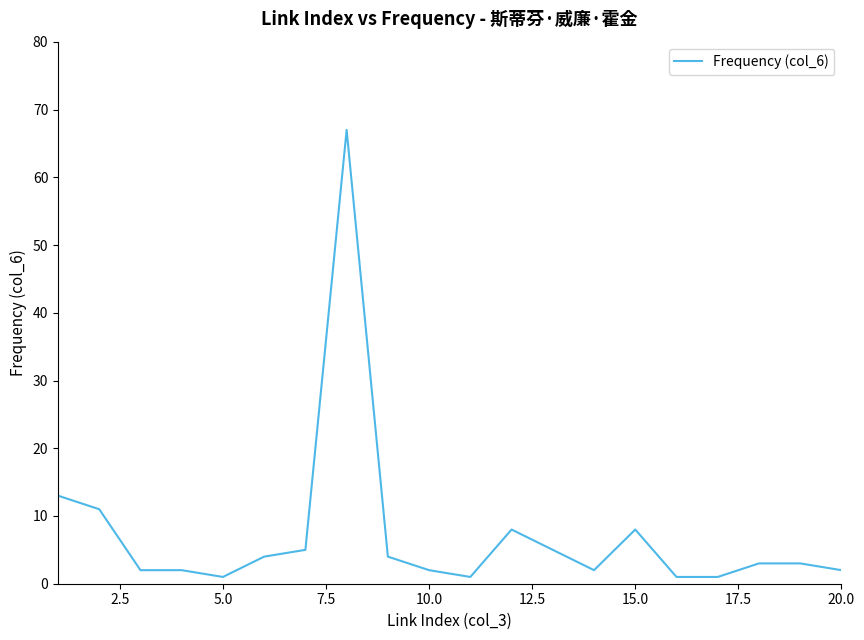

What is the difference between the maximum and minimum values?

66